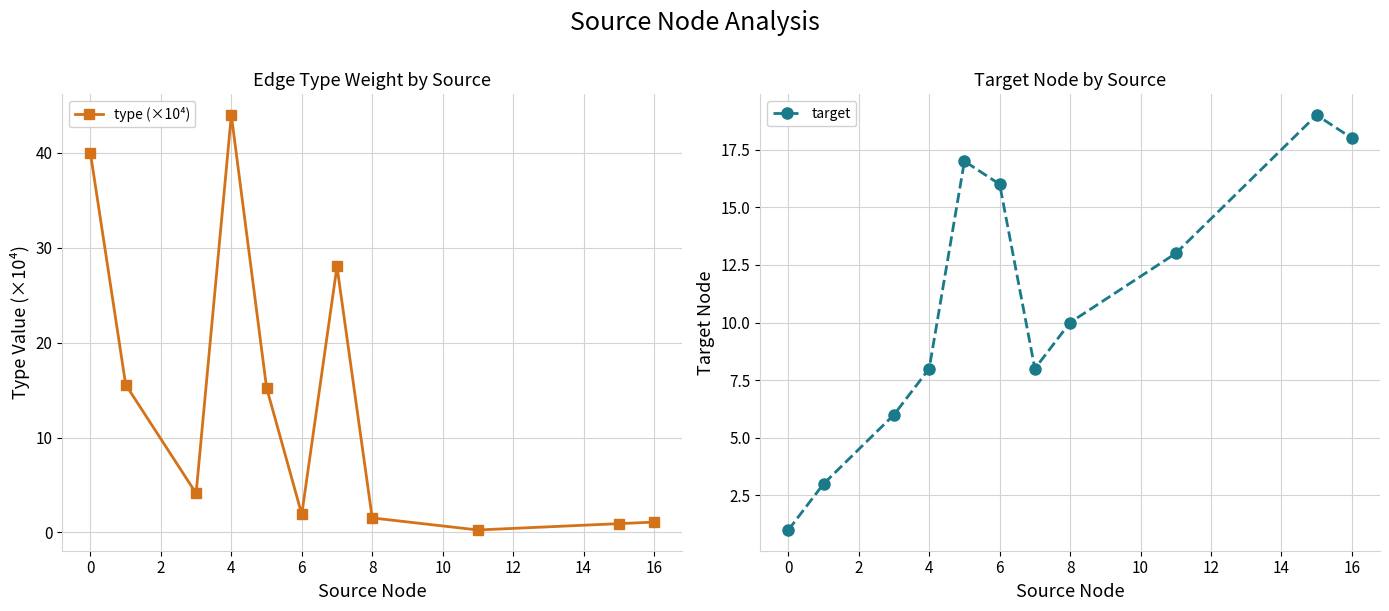

How many interior local valleys does the type (×10⁴) series have?

3